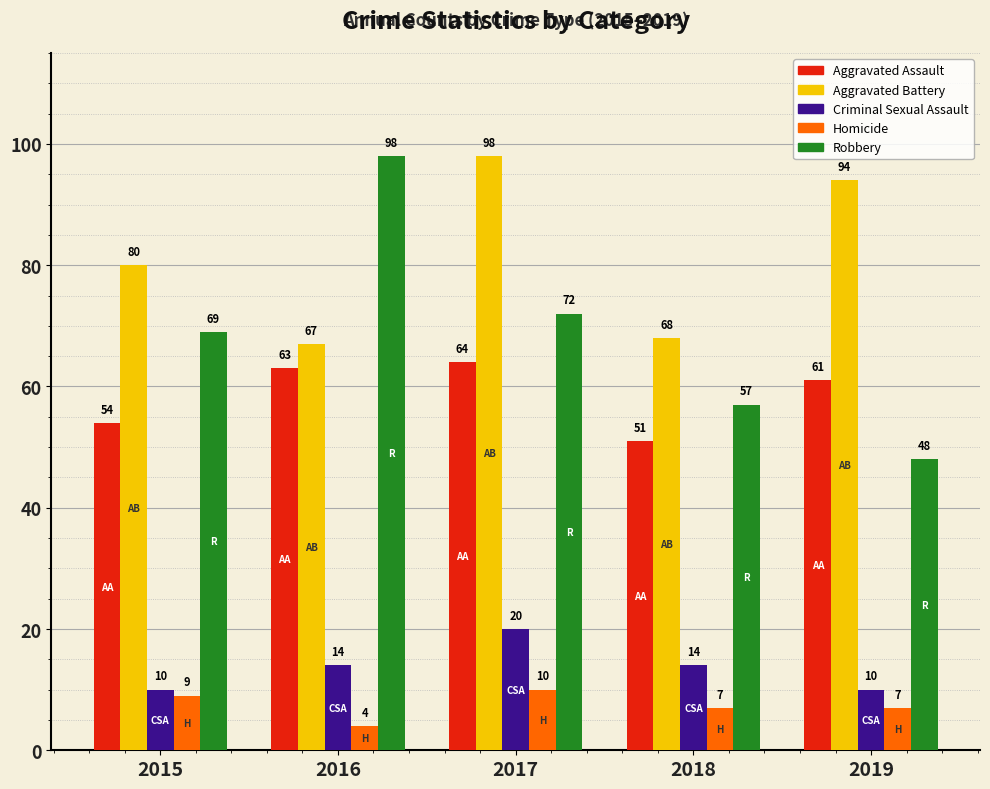

What is the total value across all series at 2019?

220